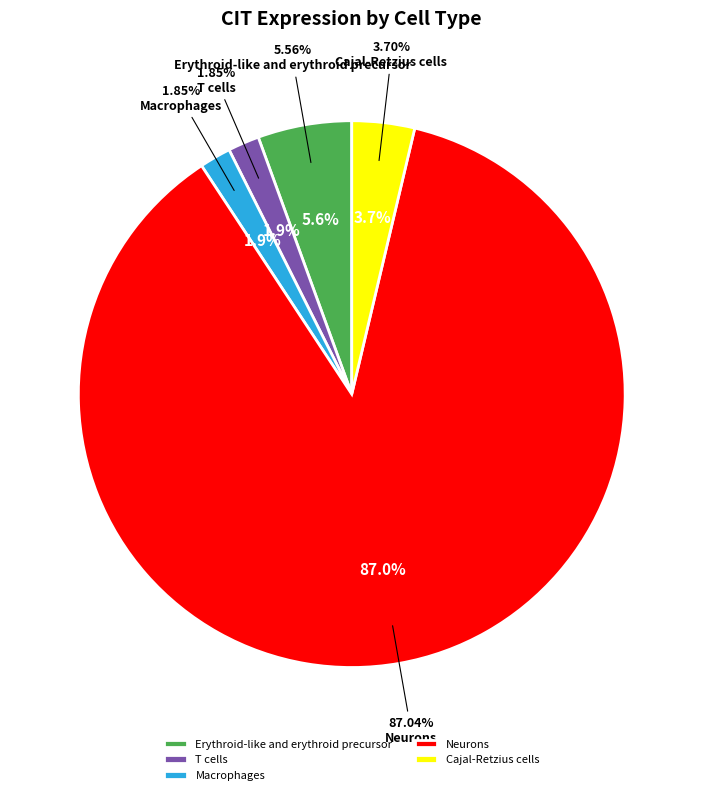

Is it true that Neurons is 87% of the pie?

True